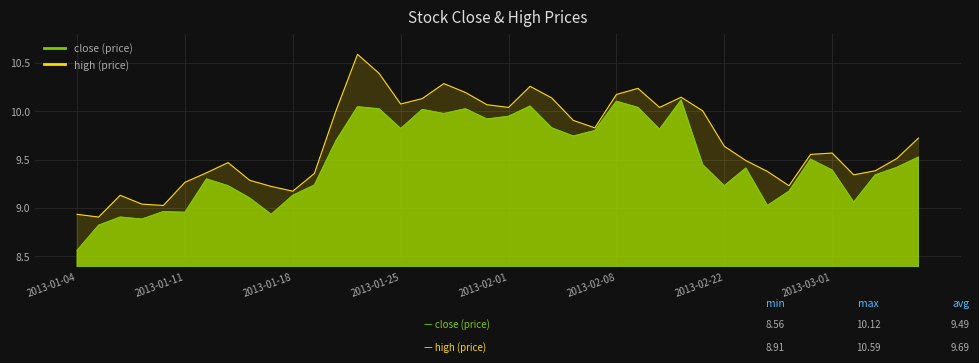

Which series has the largest range (max minus min)?

high